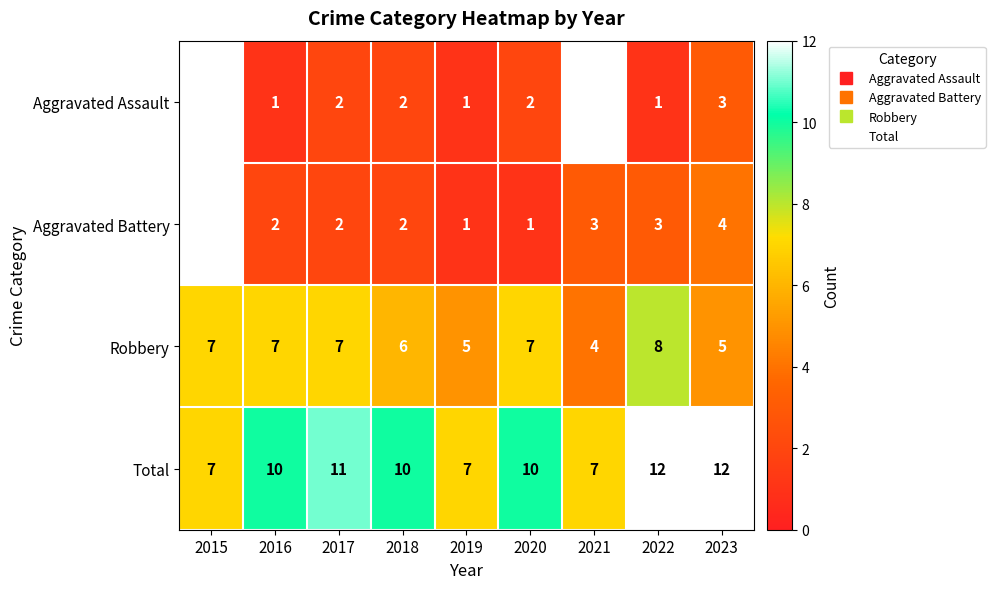

Between 2017 and 2020, which series saw the biggest shift?

Aggravated Battery